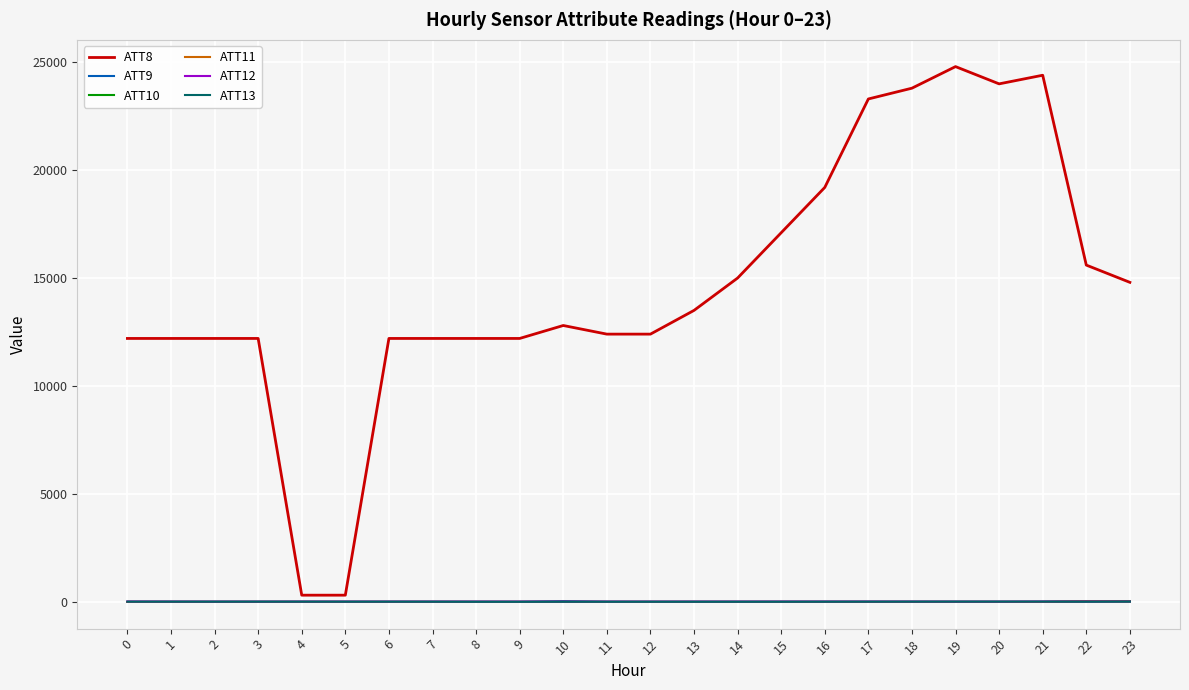

True or false: ATT8 and ATT13 intersect in this chart.

False